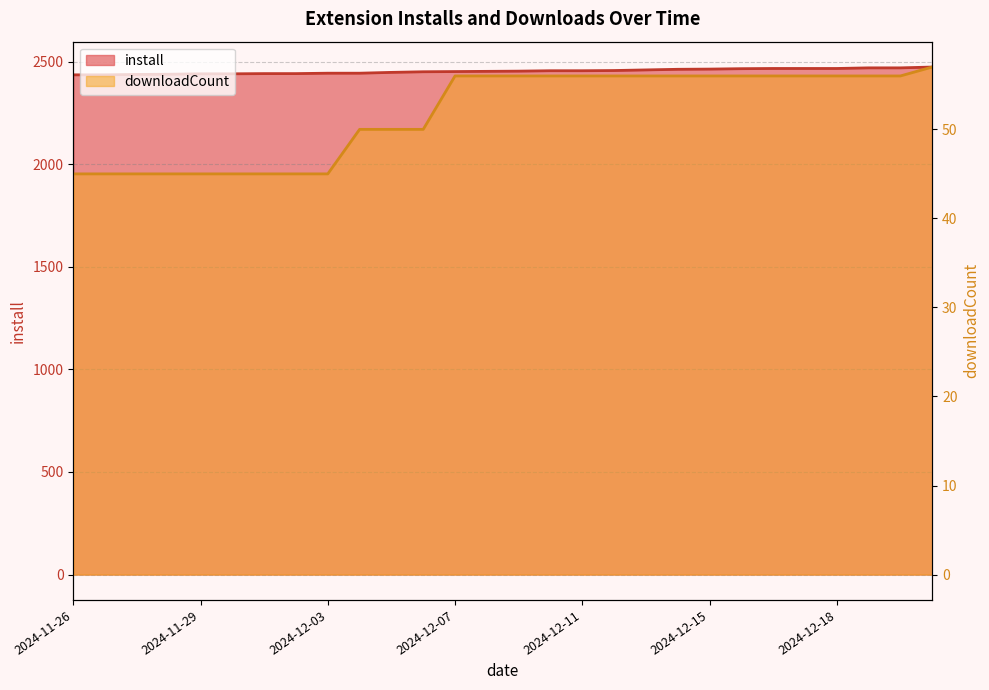

What is the value of the downloadCount point at the 13th from the left?

56